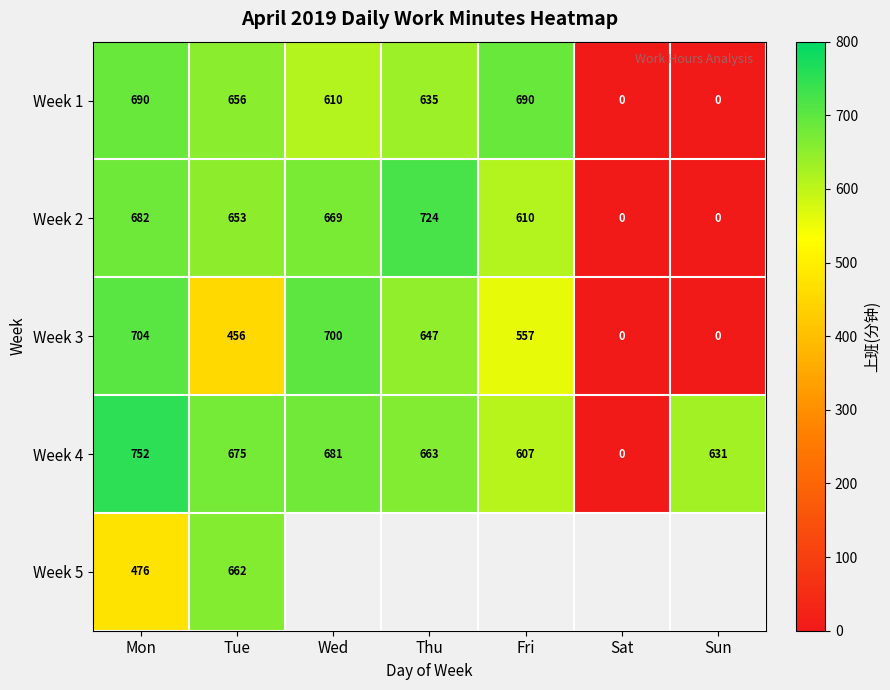

What is the spread (max minus min) of values at Sun?

631.0